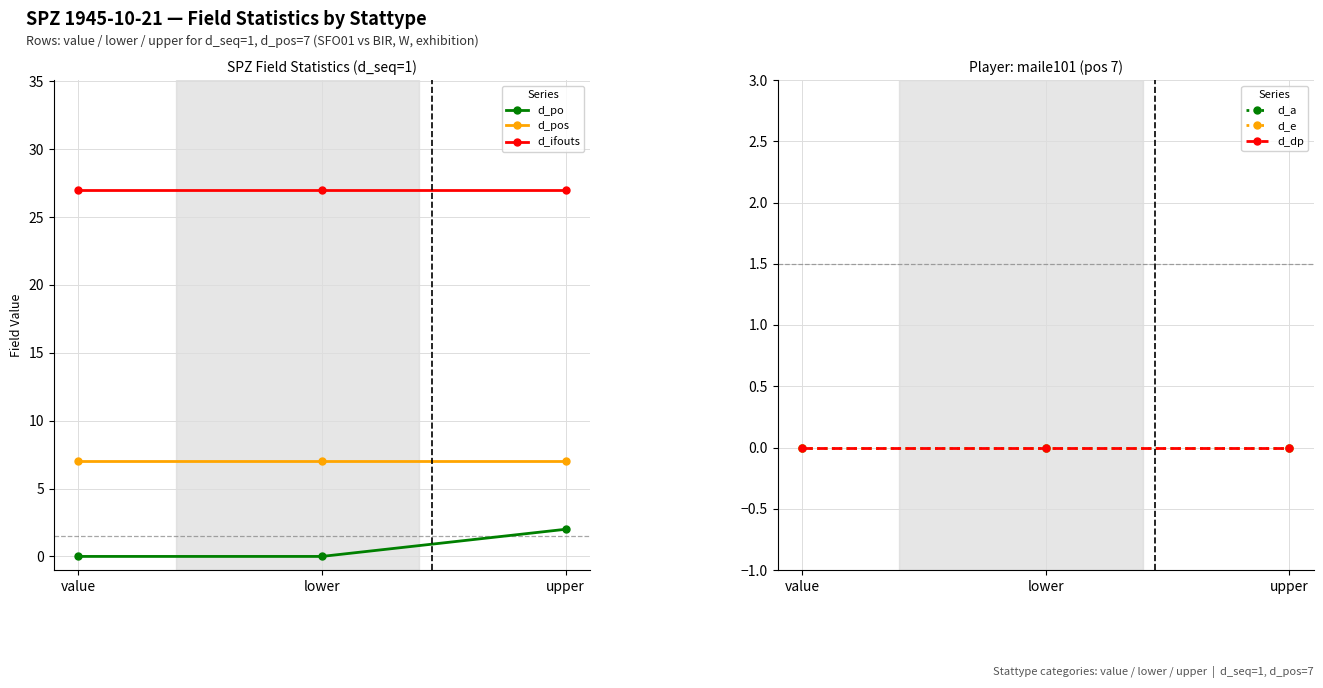

Between value and lower, which series saw the biggest shift?

d_po